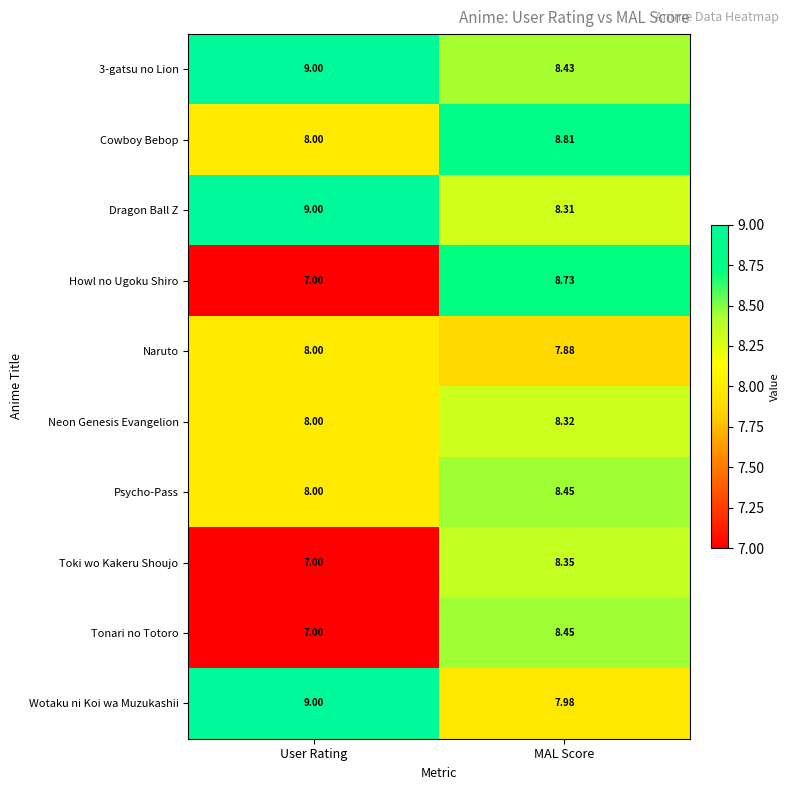

Count the number of data series in this chart.

10